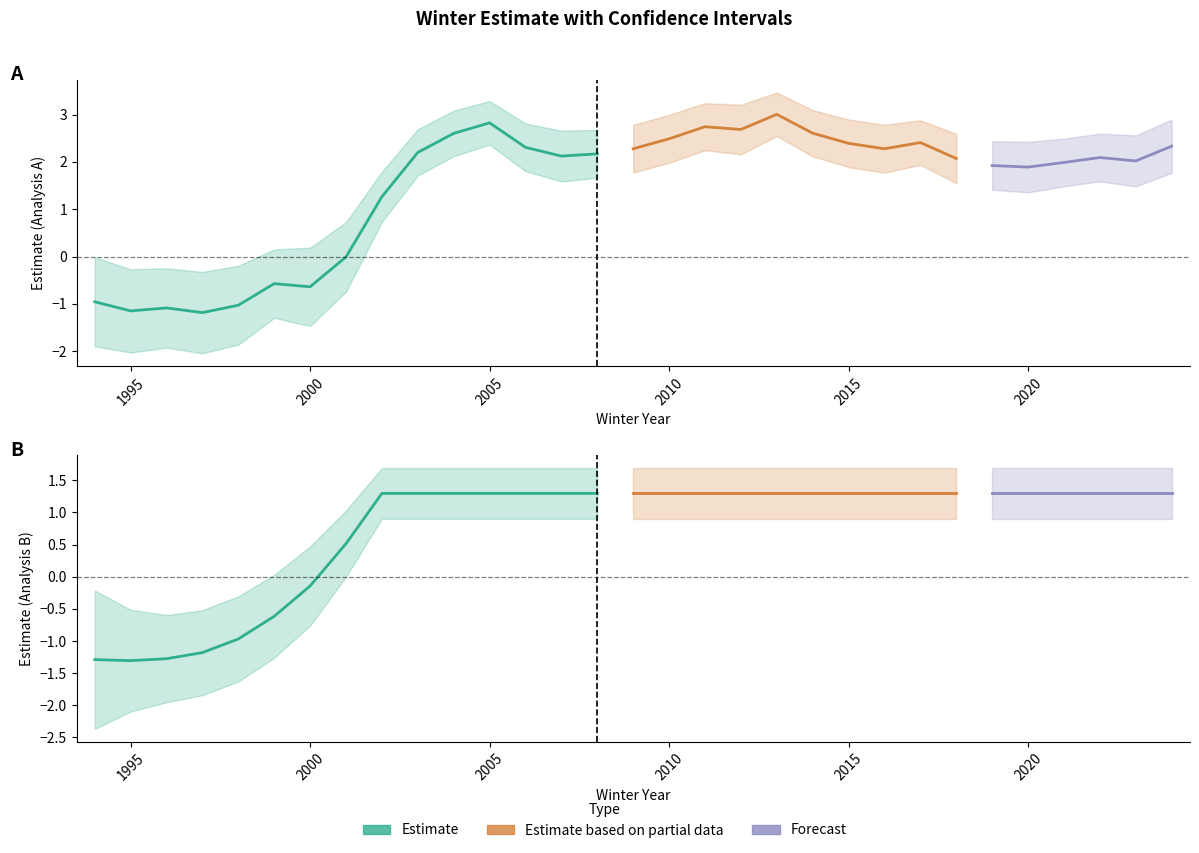

True or false: ucl_A and lcl_A intersect in this chart.

False